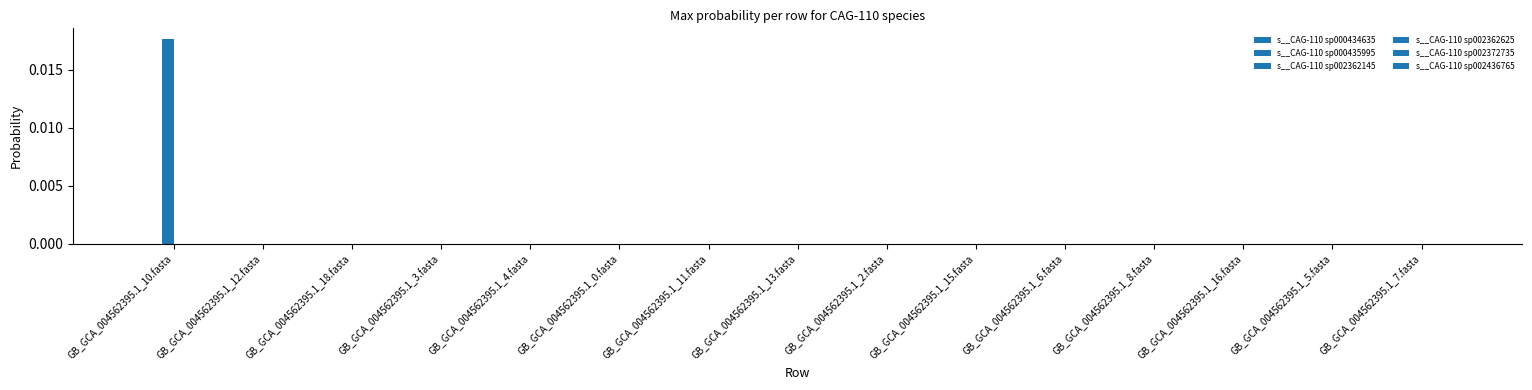

Which series changed the most between GB_GCA_004562395.1_12.fasta and GB_GCA_004562395.1_16.fasta?

s__CAG-110 sp000434635